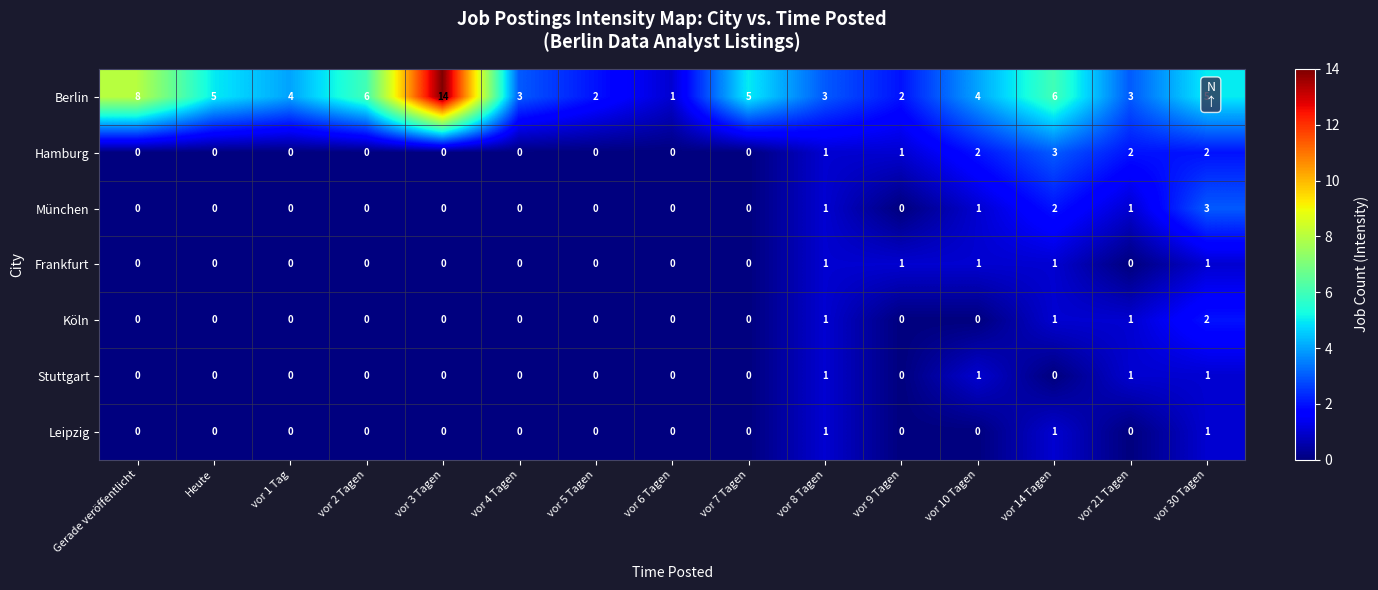

What is the difference between the maximum and minimum values in the München series?

3